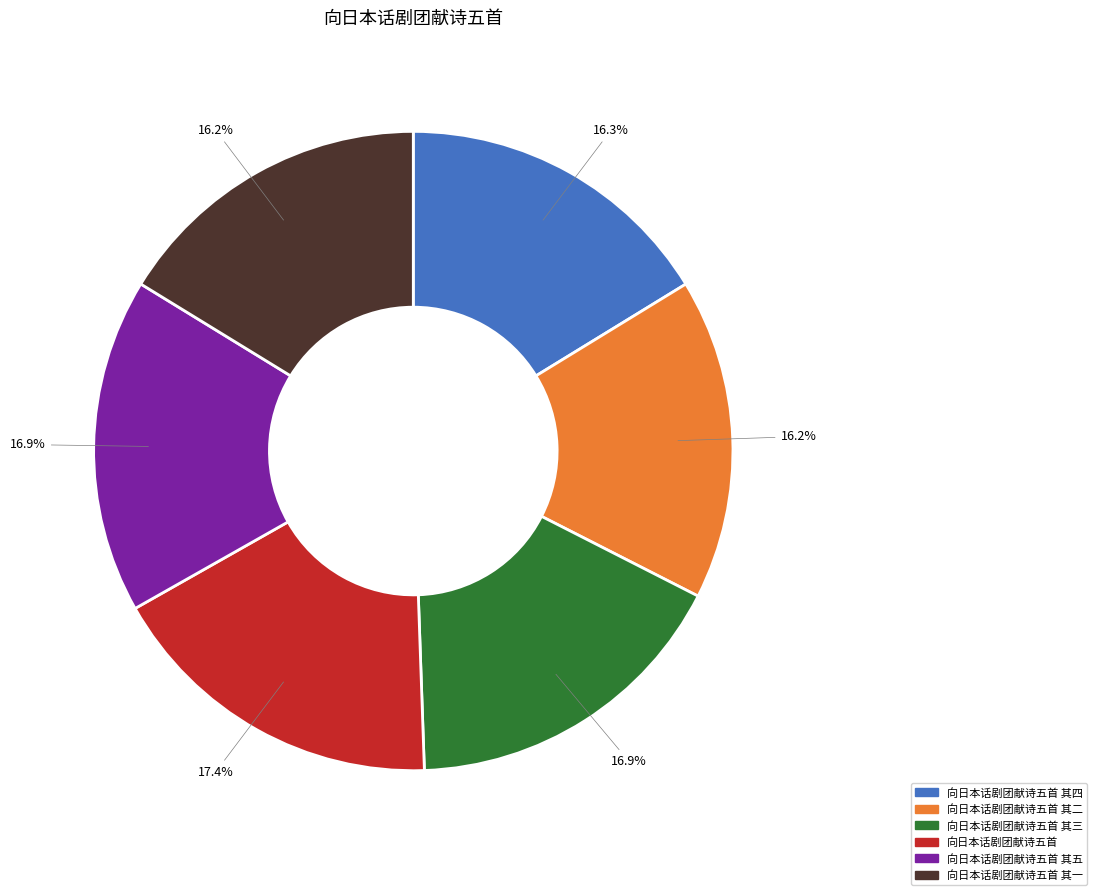

How many segments does this pie chart have?

6